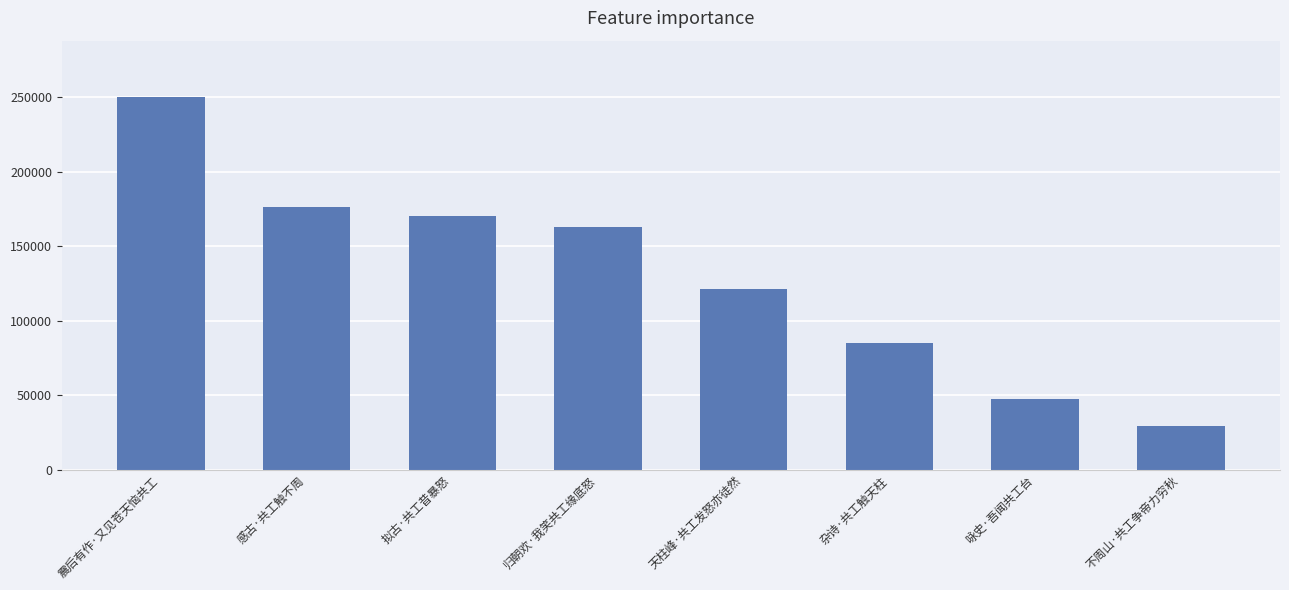

At which label does the data first exceed 162812?

震后有作·又见苍天恼共工